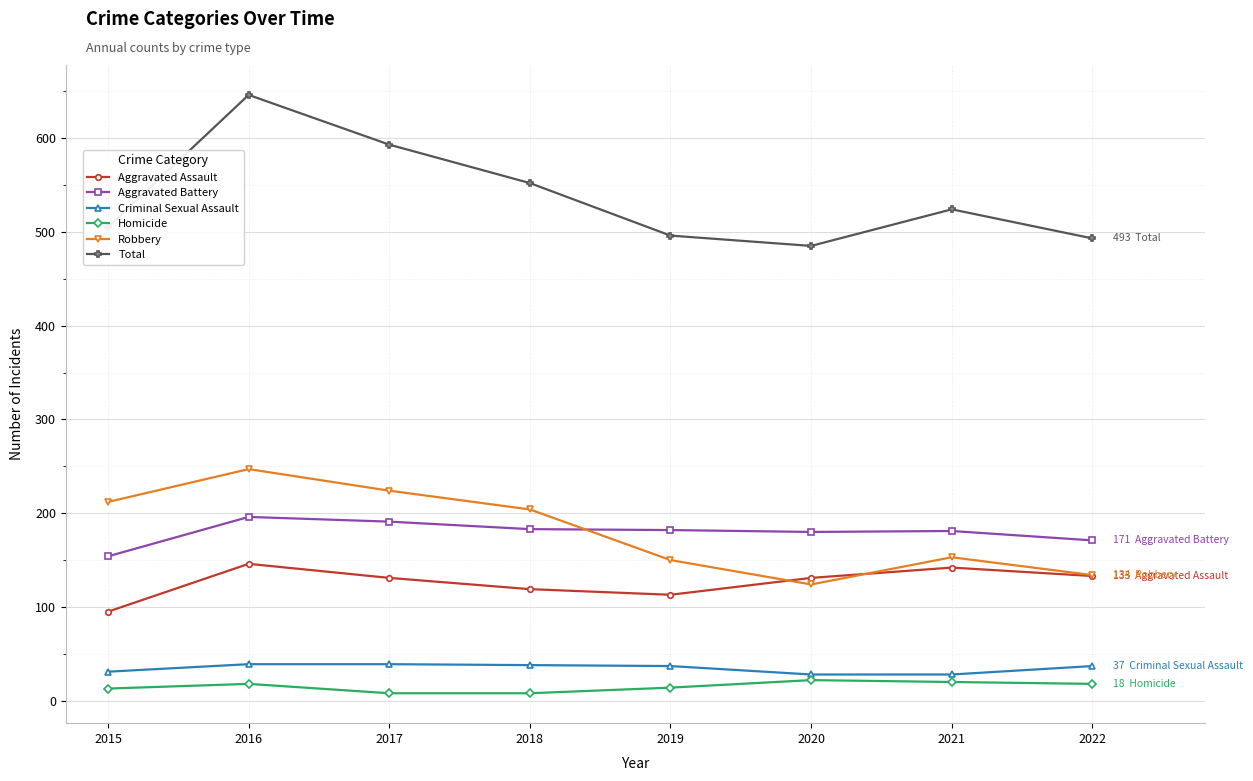

At 2019, list the series in order from largest to smallest.

Total, Aggravated Battery, Robbery, Aggravated Assault, Criminal Sexual Assault, Homicide